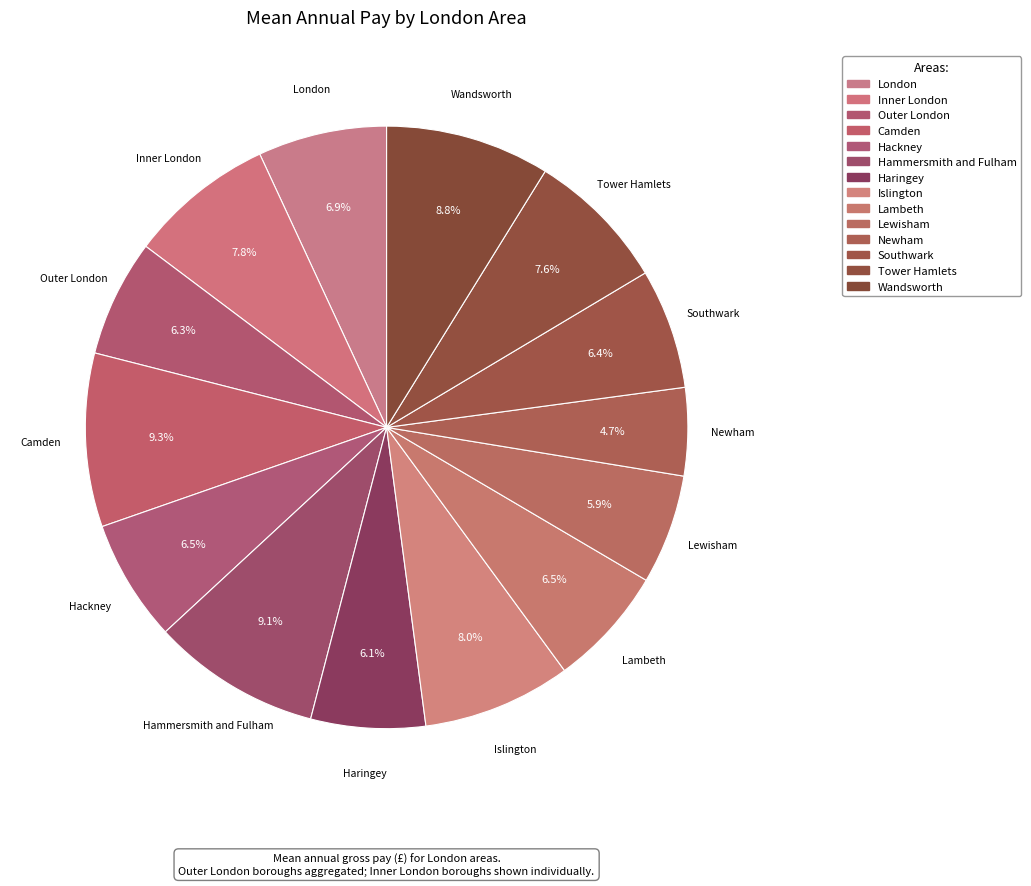

Rank the categories by value from lowest to highest.

Newham, Lewisham, Haringey, Outer London, Southwark, Lambeth, Hackney, London, Tower Hamlets, Inner London, Islington, Wandsworth, Hammersmith and Fulham, Camden